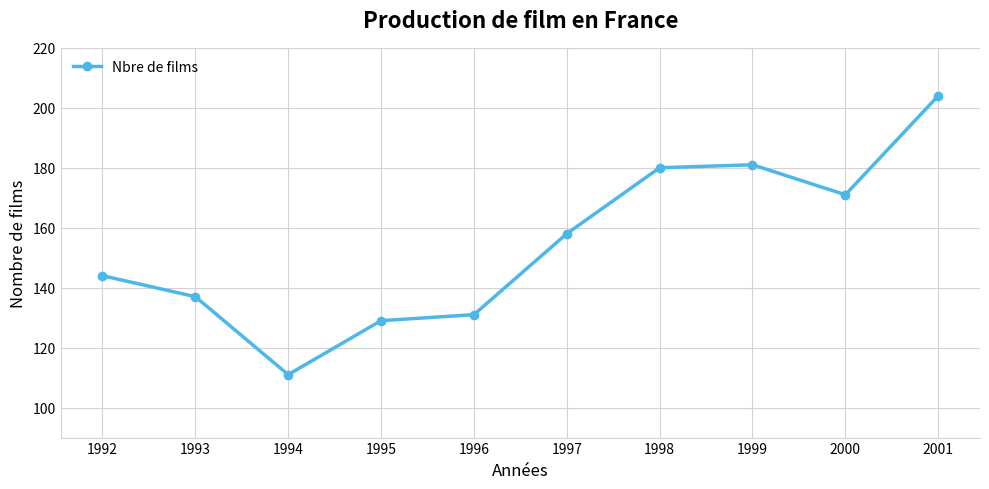

True or false: there are more than 2 points higher than both neighbors.

False